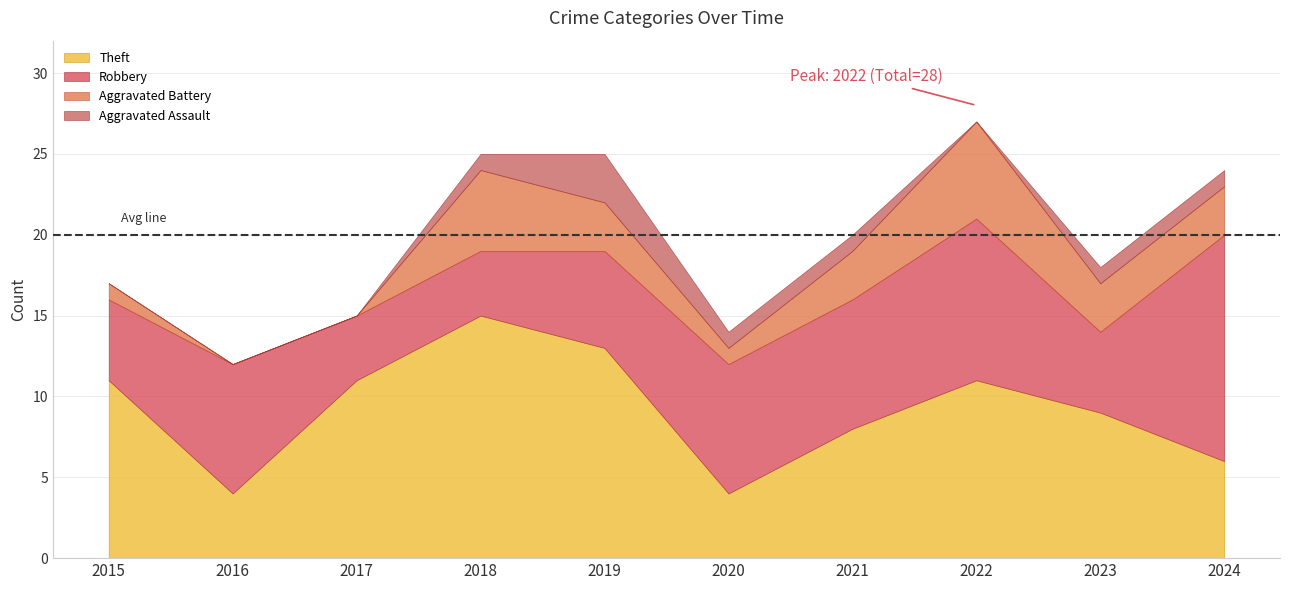

What is the total value across all series at 2024?

24